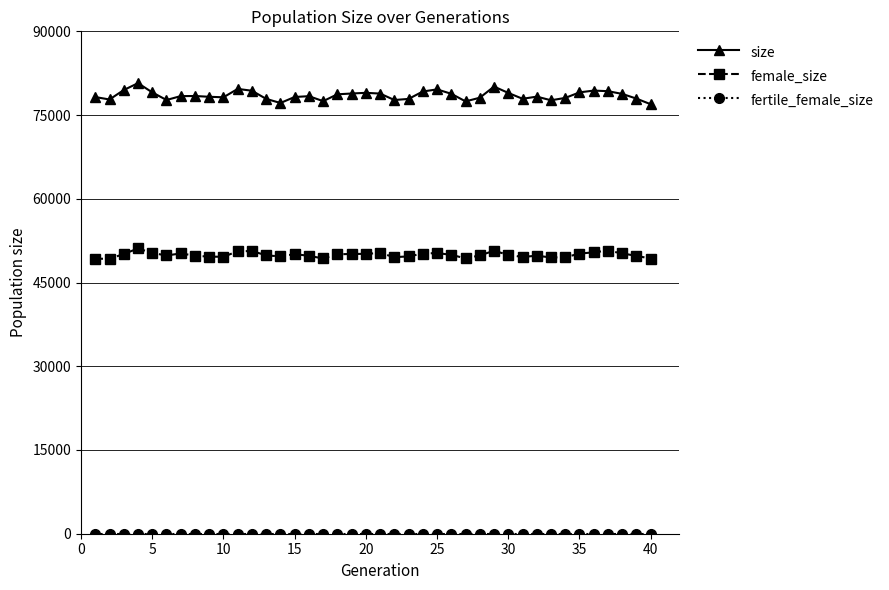

How many lines are shown in the chart?

3